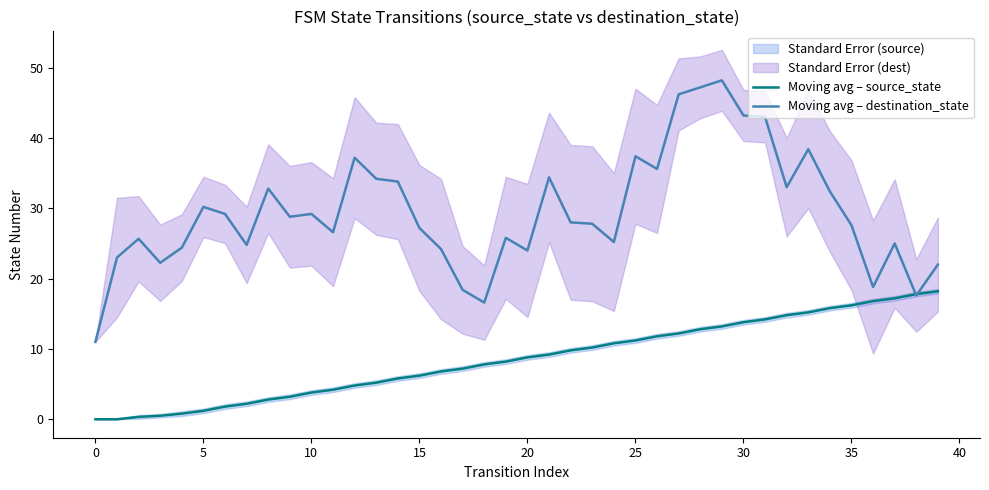

What is the sum of the Moving avg – destination_state values at 12 and 34?

69.6